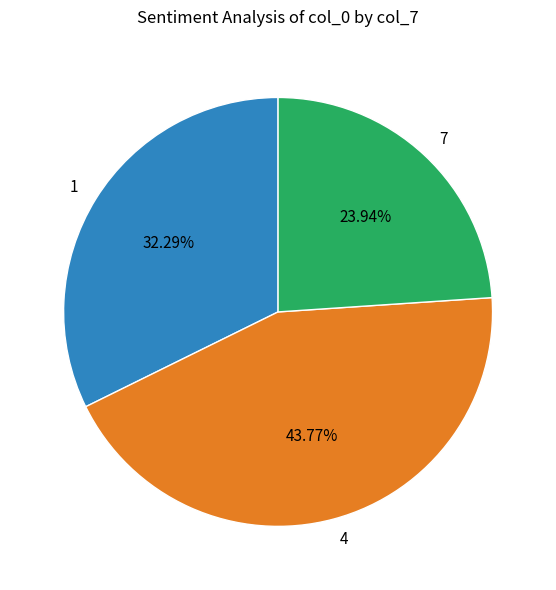

To the nearest percent, what is the difference between the 7 and 4 slice percentages?

20%